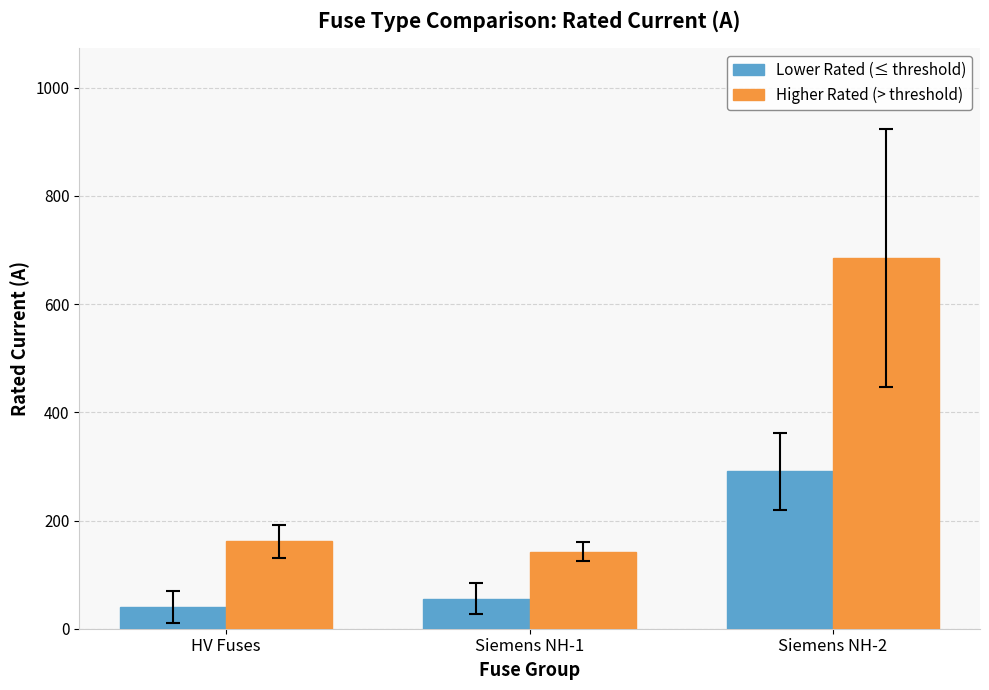

The value of Lower Rated (≤ threshold) at Siemens NH-2 is 466.9. True or false?

False